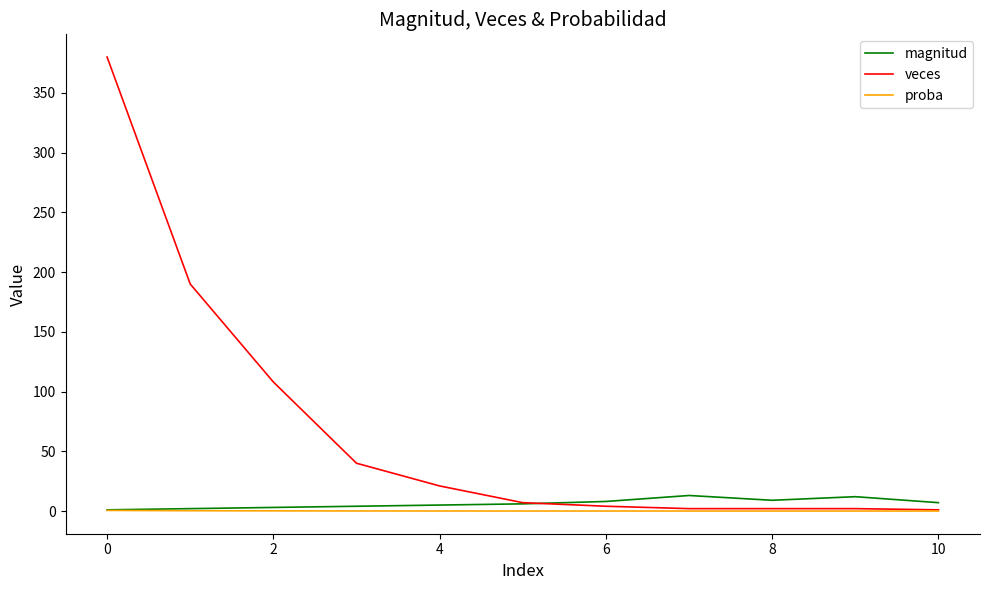

What is the minimum value for veces?

1.0